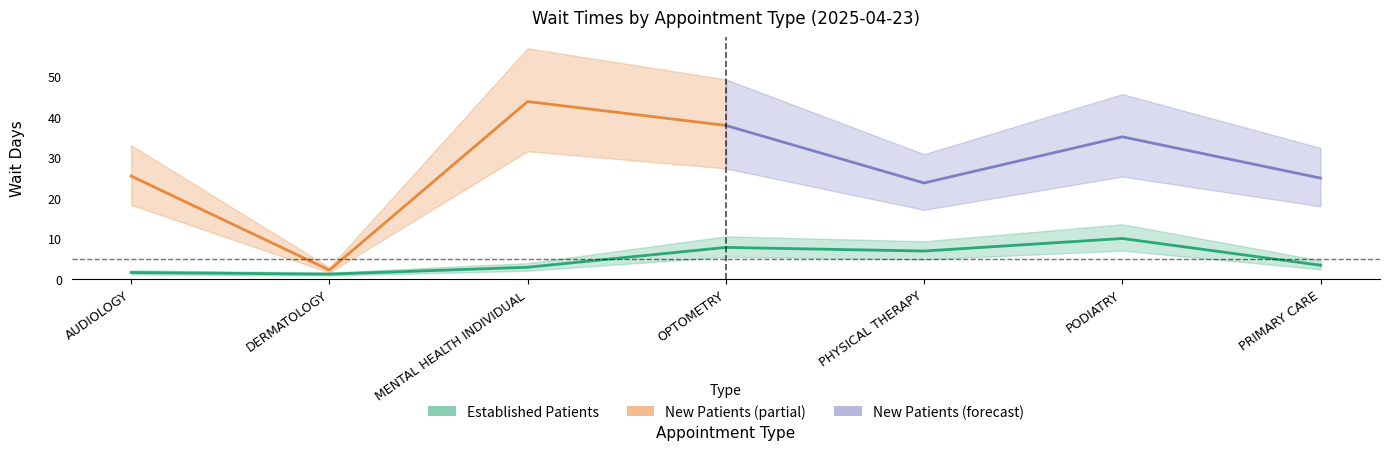

Rank the categories by value from lowest to highest.

DERMATOLOGY, AUDIOLOGY, MENTAL HEALTH INDIVIDUAL, PRIMARY CARE, PHYSICAL THERAPY, OPTOMETRY, PODIATRY